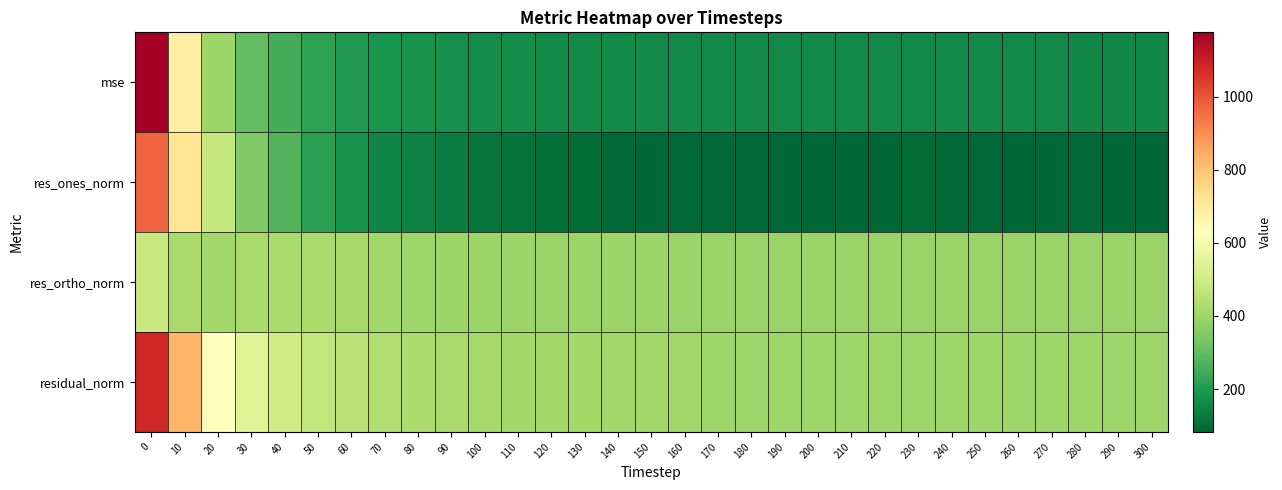

Reading left to right, transcribe all the data shown in this chart.

mse: 0=1176.4	10=688.8	20=394.7	30=297.3	40=254.7	50=222.7	60=203.4	70=189.0	80=181.6	90=175.1	100=170.6	110=168.7	120=166.8	130=166.0	140=164.7	150=163.3	160=162.8	170=162.3	180=161.6	190=161.5	200=161.0	210=160.4	220=160.3	230=160.5	240=160.3	250=160.4	260=160.2	270=159.9	280=159.3	290=159.2	300=159.1
res_ones_norm: 0=969.4	10=717.4	20=481.7	30=350.3	40=276.4	50=215.5	60=182.4	70=154.8	80=145.3	90=130.9	100=115.5	110=108.8	120=107.8	130=97.2	140=90.7	150=85.3	160=88.9	170=88.9	180=89.0	190=86.3	200=84.5	210=85.9	220=85.5	230=93.4	240=89.3	250=88.1	260=83.3	270=82.5	280=88.6	290=82.6	300=83.9
res_ortho_norm: 0=486.4	10=417.3	20=403.4	30=417.9	40=422.3	50=419.9	60=412.5	70=406.2	80=400.6	90=397.4	100=396.6	110=396.1	120=393.9	130=395.7	140=395.5	150=395.0	160=393.6	170=393.0	180=392.0	190=392.4	200=392.2	210=391.2	220=391.1	230=389.6	240=390.3	250=390.7	260=391.5	270=391.3	280=389.2	290=390.3	300=389.9
residual_norm: 0=1084.6	10=830.0	20=628.3	30=545.3	40=504.7	50=472.0	60=451.0	70=434.7	80=426.1	90=418.4	100=413.0	110=410.7	120=408.4	130=407.5	140=405.8	150=404.1	160=403.5	170=402.9	180=402.0	190=401.8	200=401.2	210=400.6	220=400.4	230=400.7	240=400.4	250=400.5	260=400.3	270=399.9	280=399.2	290=399.0	300=398.8